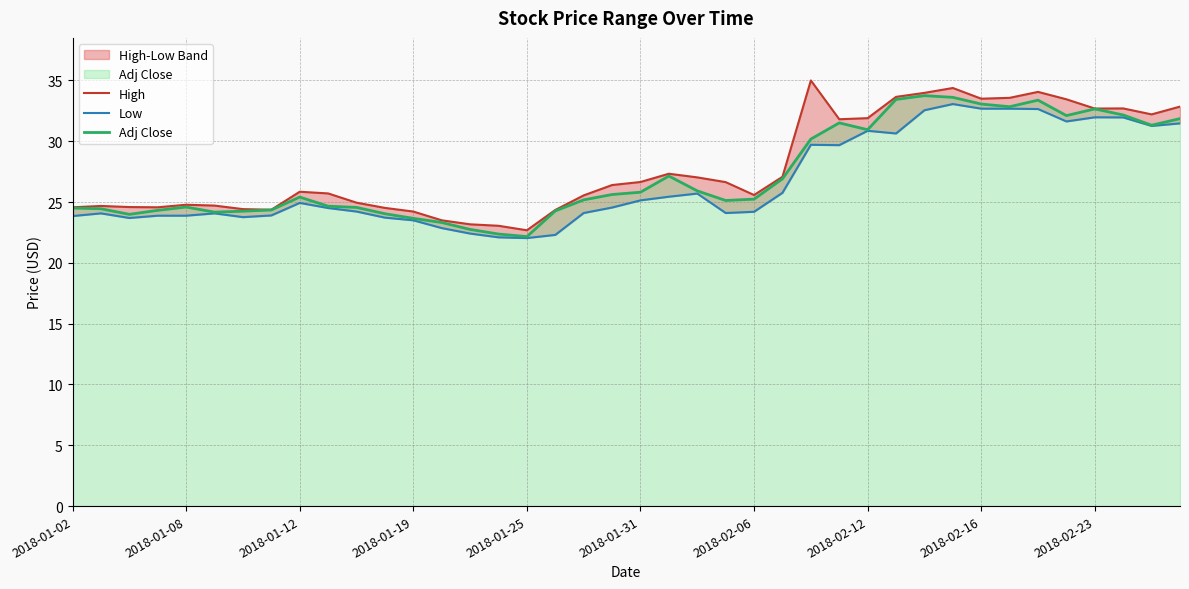

In High, how many points are higher than both neighbors (excluding endpoints)?

8